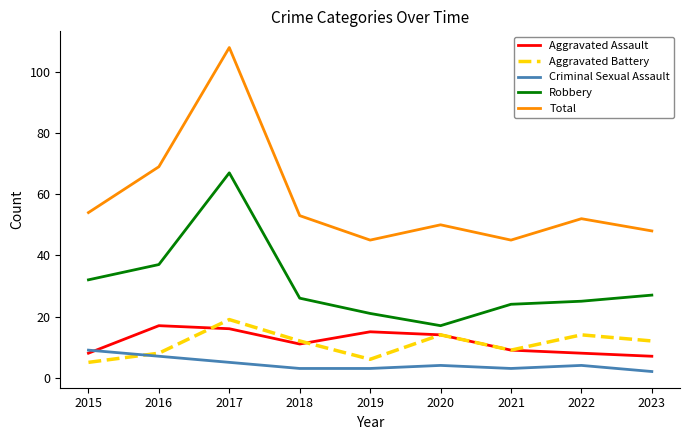

At which category does the chart reach its minimum across all series?

2023